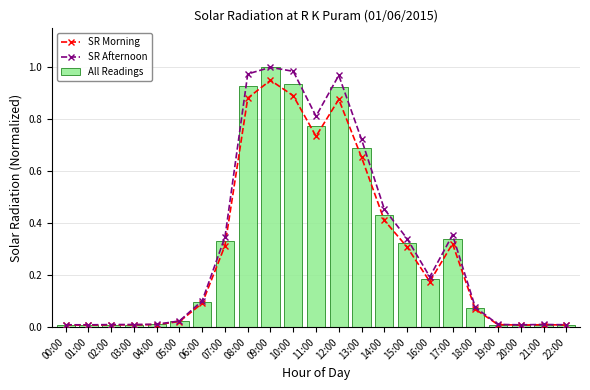

Is the value of All Readings at 06:00 greater than the value of SR Morning at 18:00?

Yes